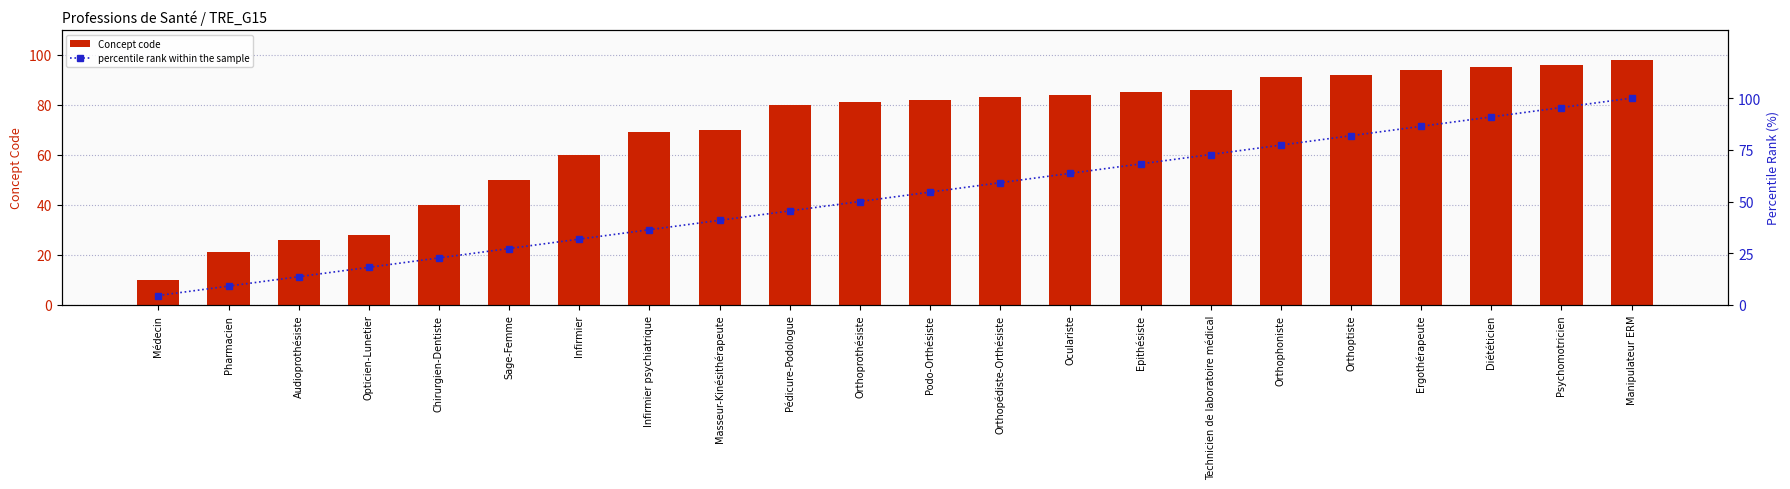

Does the chart contain any negative values?

No